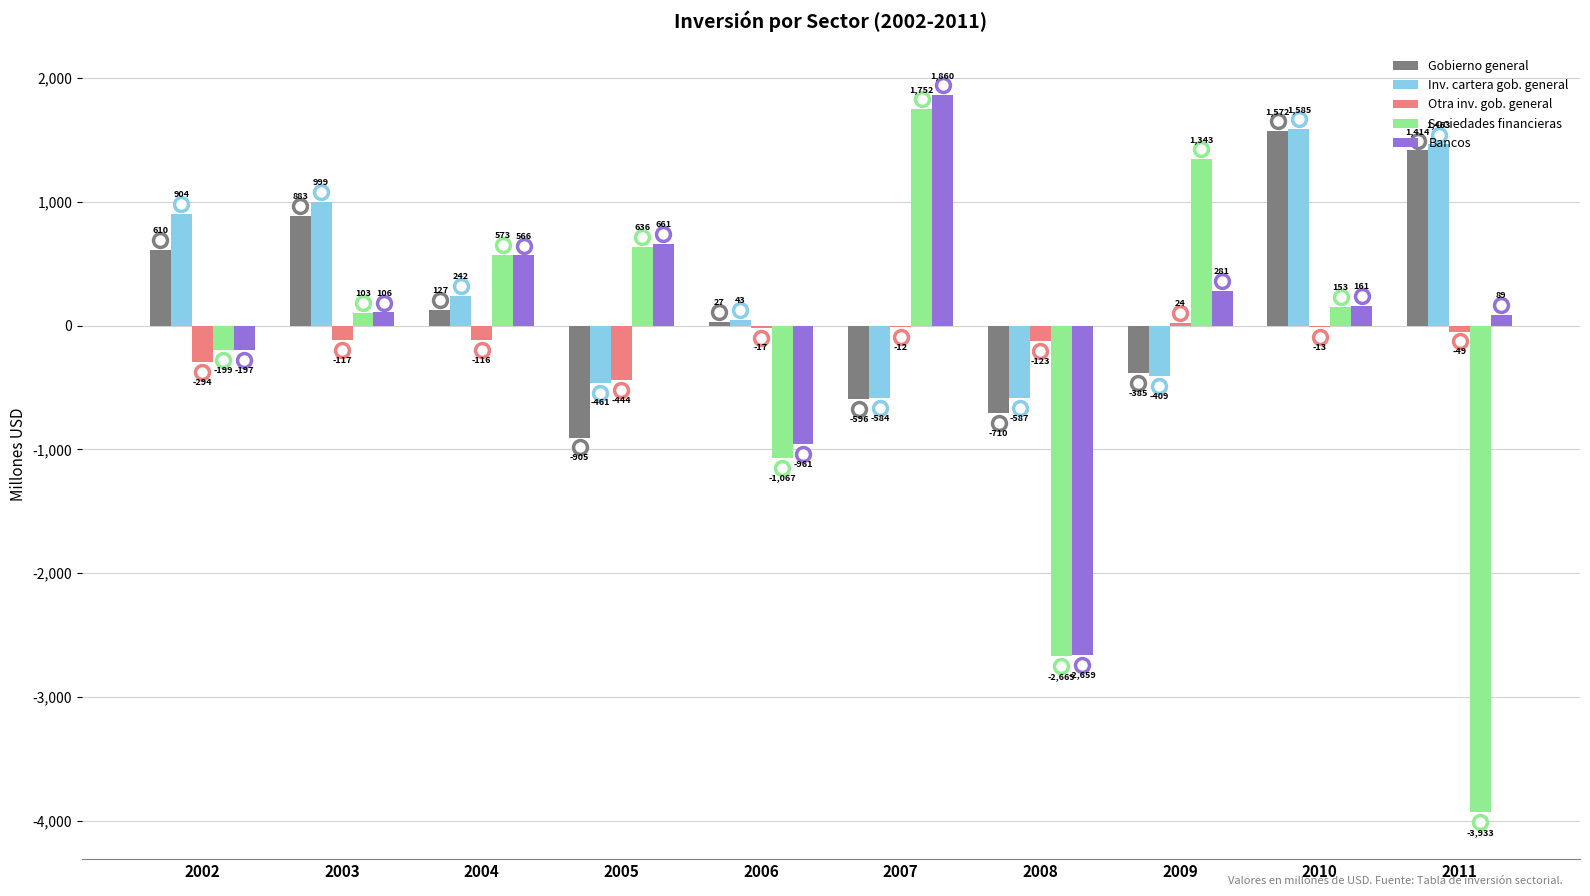

Reading left to right, what are all the values shown in this chart?

Gobierno general: 2002=610	2003=883	2004=127	2005=-905	2006=27	2007=-596	2008=-710	2009=-385	2010=1572	2011=1414
Inv. cartera gob. general: 2002=904	2003=999	2004=242	2005=-461	2006=43	2007=-584	2008=-587	2009=-409	2010=1585	2011=1463
Otra inv. gob. general: 2002=-294	2003=-117	2004=-116	2005=-444	2006=-17	2007=-12	2008=-123	2009=24	2010=-13	2011=-49
Sociedades financieras: 2002=-199	2003=103	2004=573	2005=636	2006=-1067	2007=1752	2008=-2669	2009=1343	2010=153	2011=-3933
Bancos: 2002=-197	2003=106	2004=566	2005=661	2006=-961	2007=1860	2008=-2659	2009=281	2010=161	2011=89